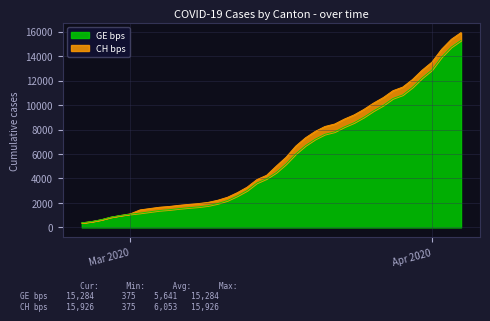

What is the difference between the maximum and minimum values in the GE bps series?

14909